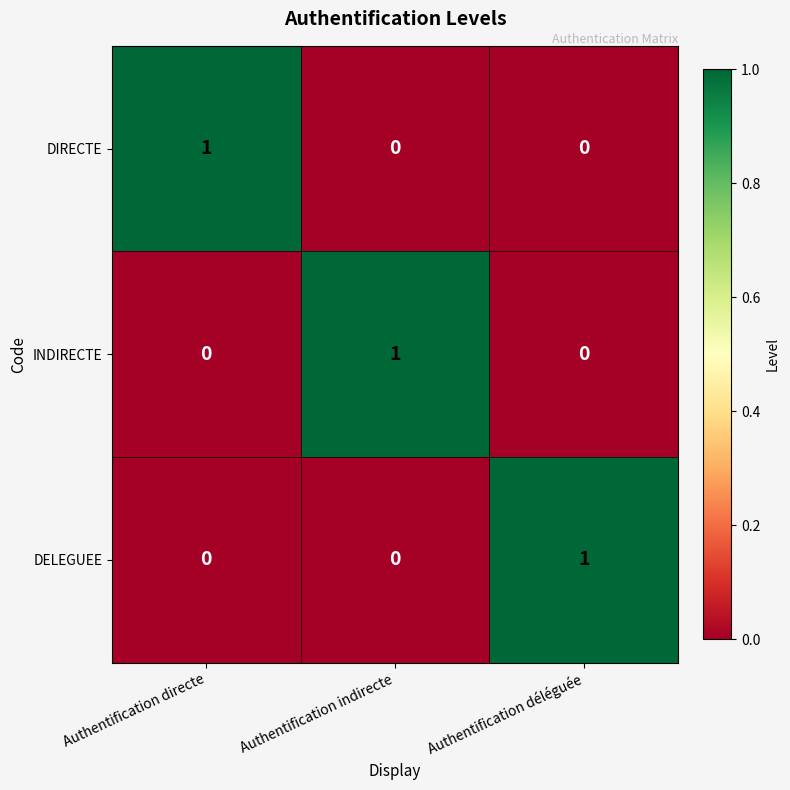

The value of INDIRECTE at Authentification directe is 0. True or false?

True